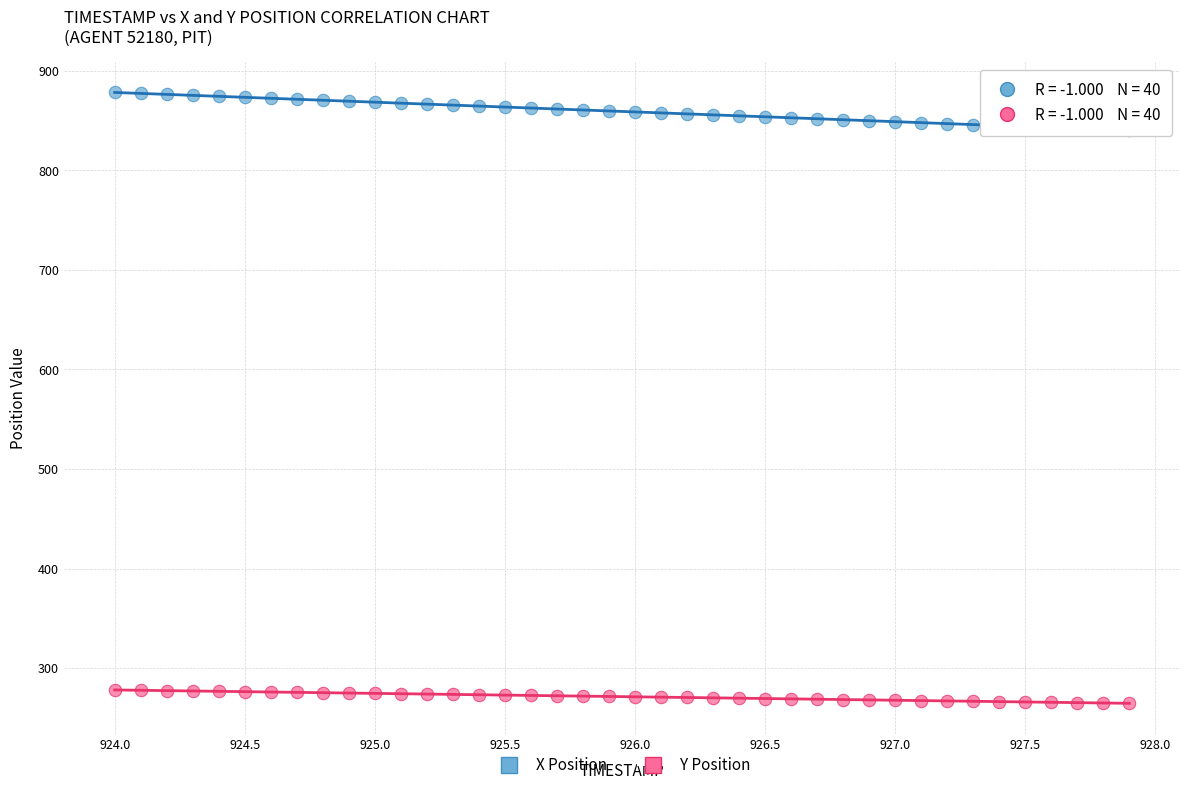

Across all data points, what is the range of Y values (max minus min)?

613.8